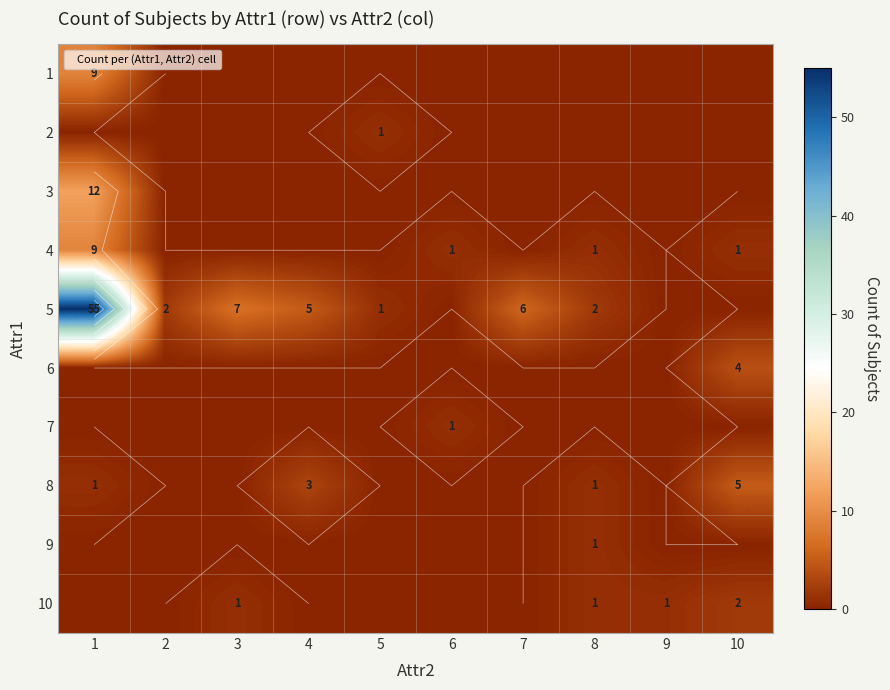

What is the difference between the second highest and minimum values in the 10 series?

1